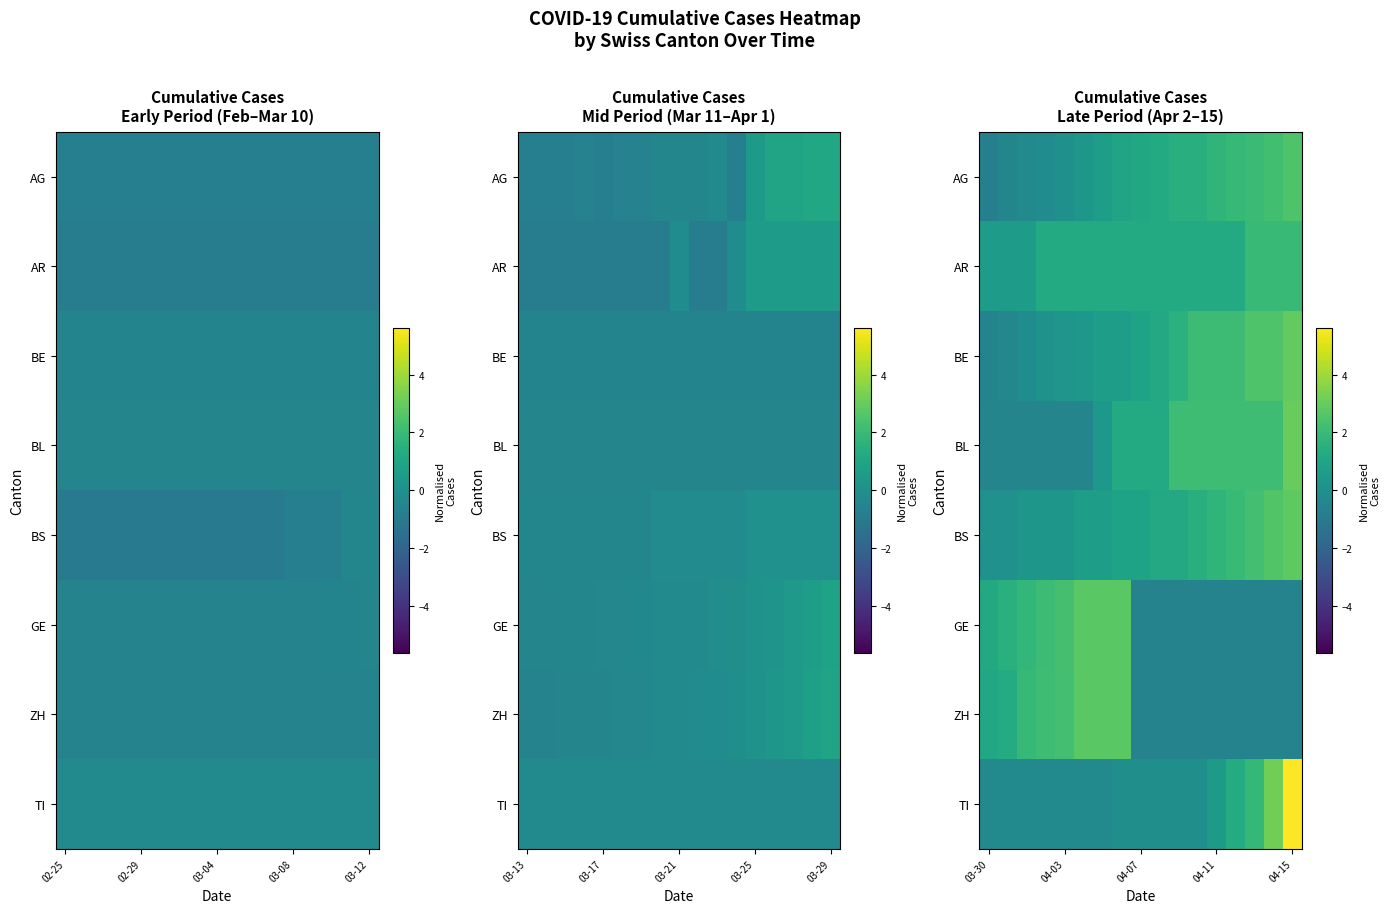

At which category does the chart reach its peak across all series?

04-15